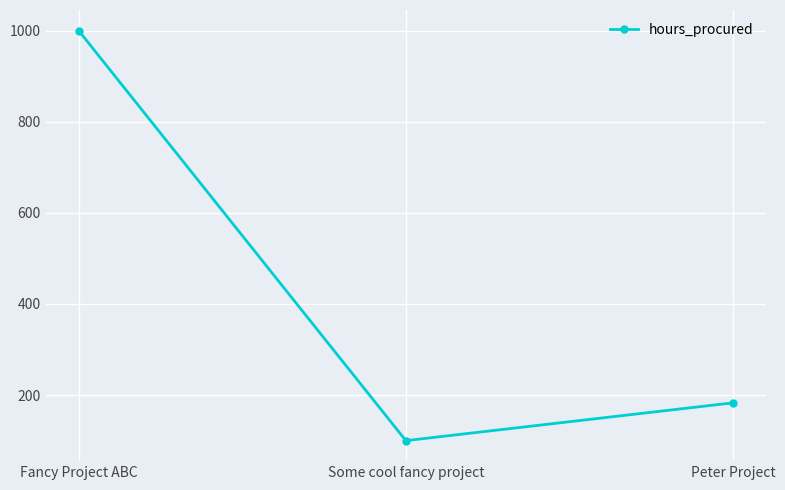

Which category has the lowest value across all series?

Some cool fancy project